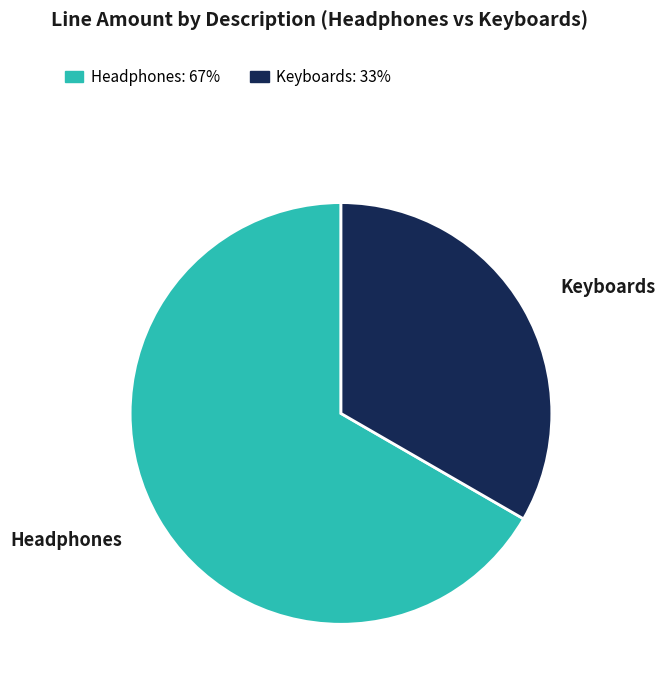

Is it true that Keyboards is 43% of the pie?

False